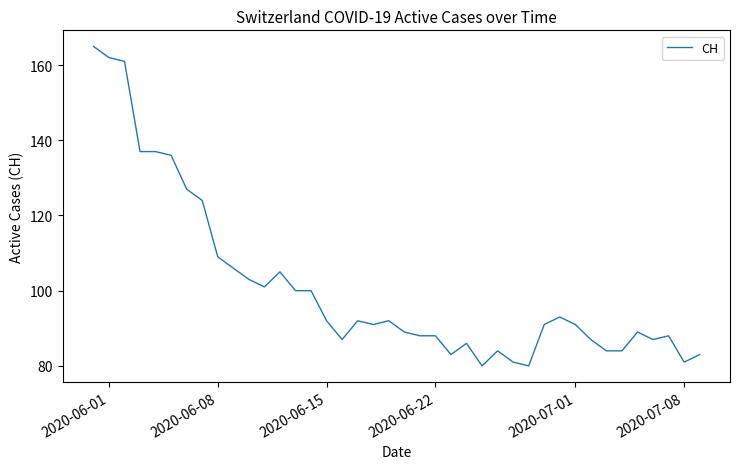

What is the greatest value displayed?

165